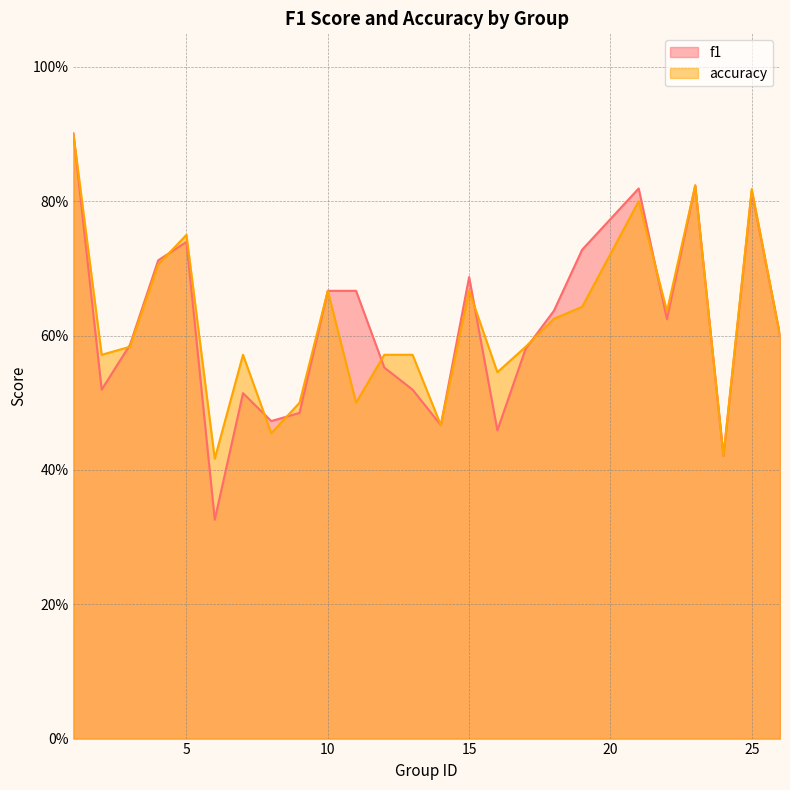

Reading left to right, transcribe all the data shown in this chart.

f1: 1=0.9	2=0.5	3=0.6	4=0.7	5=0.7	6=0.3	7=0.5	8=0.5	9=0.5	10=0.7	11=0.7	12=0.6	13=0.5	14=0.5	15=0.7	16=0.5	17=0.6	18=0.6	19=0.7	21=0.8	22=0.6	23=0.8	24=0.4	25=0.8	26=0.6
accuracy: 1=0.9	2=0.6	3=0.6	4=0.7	5=0.8	6=0.4	7=0.6	8=0.5	9=0.5	10=0.7	11=0.5	12=0.6	13=0.6	14=0.5	15=0.7	16=0.5	17=0.6	18=0.6	19=0.6	21=0.8	22=0.6	23=0.8	24=0.4	25=0.8	26=0.6